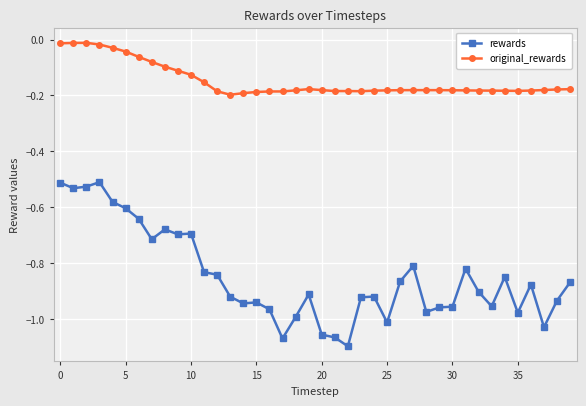

Which series has the largest total across all categories?

original_rewards